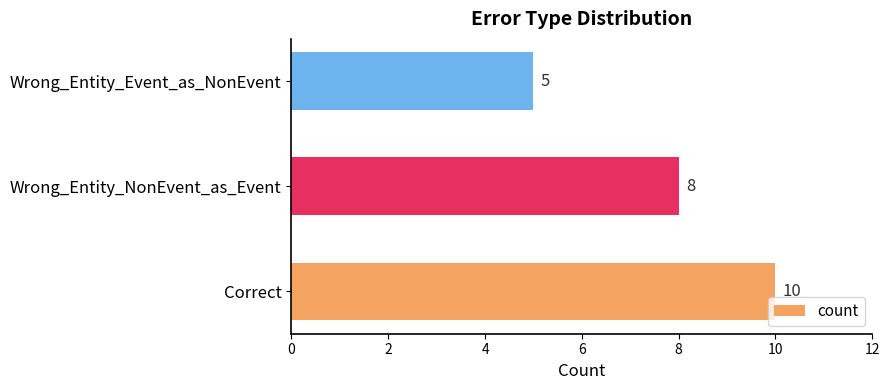

What is the average value?

8